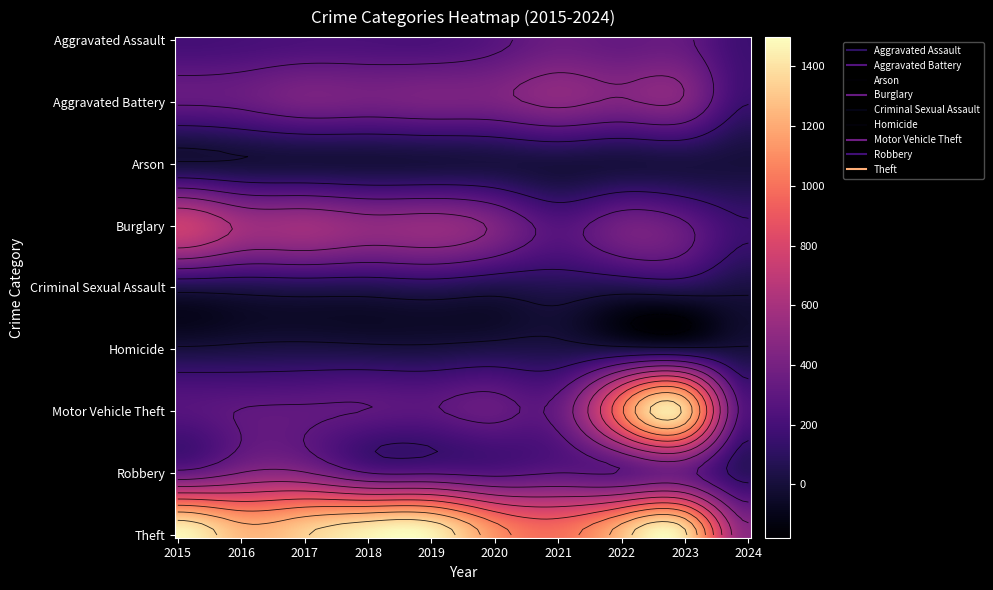

At which label does Arson reach its peak?

2023